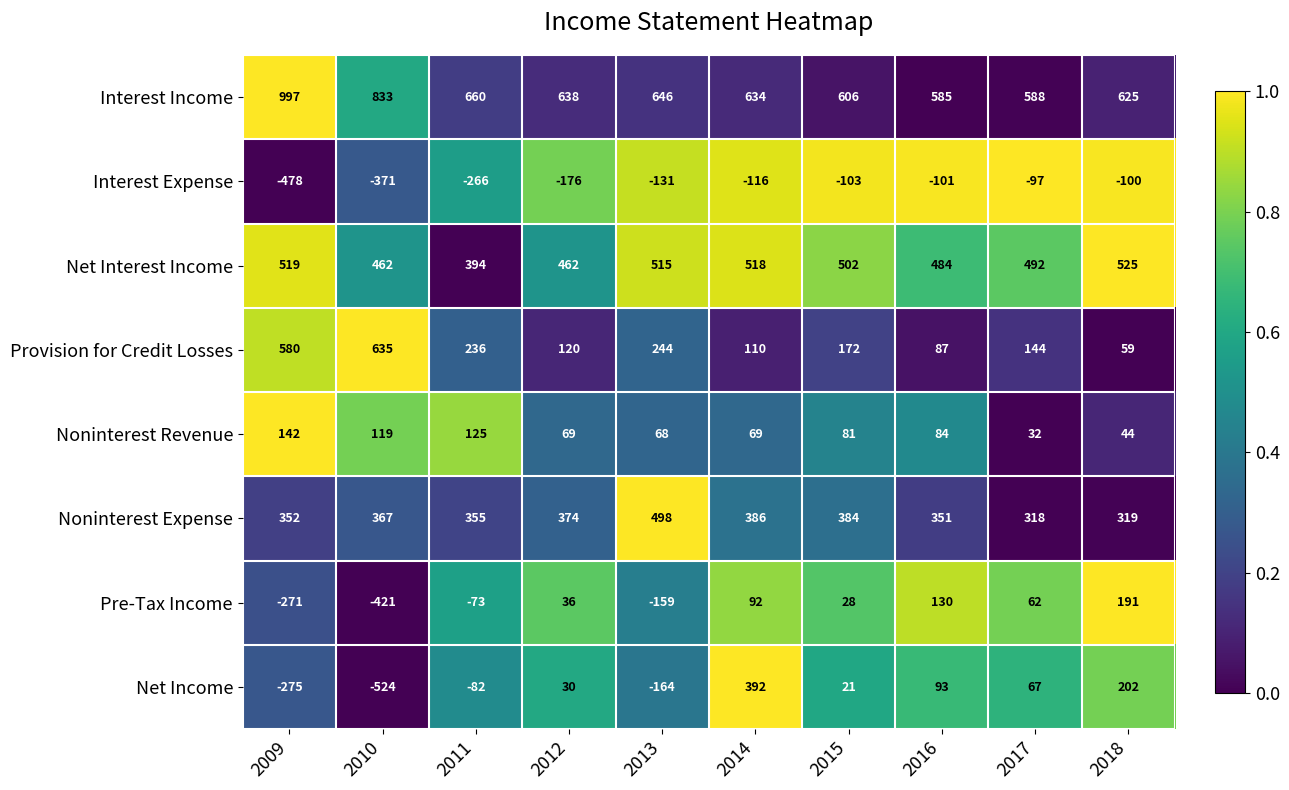

Rank the series at 2013 from highest to lowest value.

Interest Income, Net Interest Income, Noninterest Expense, Provision for Credit Losses, Noninterest Revenue, Interest Expense, Pre-Tax Income, Net Income